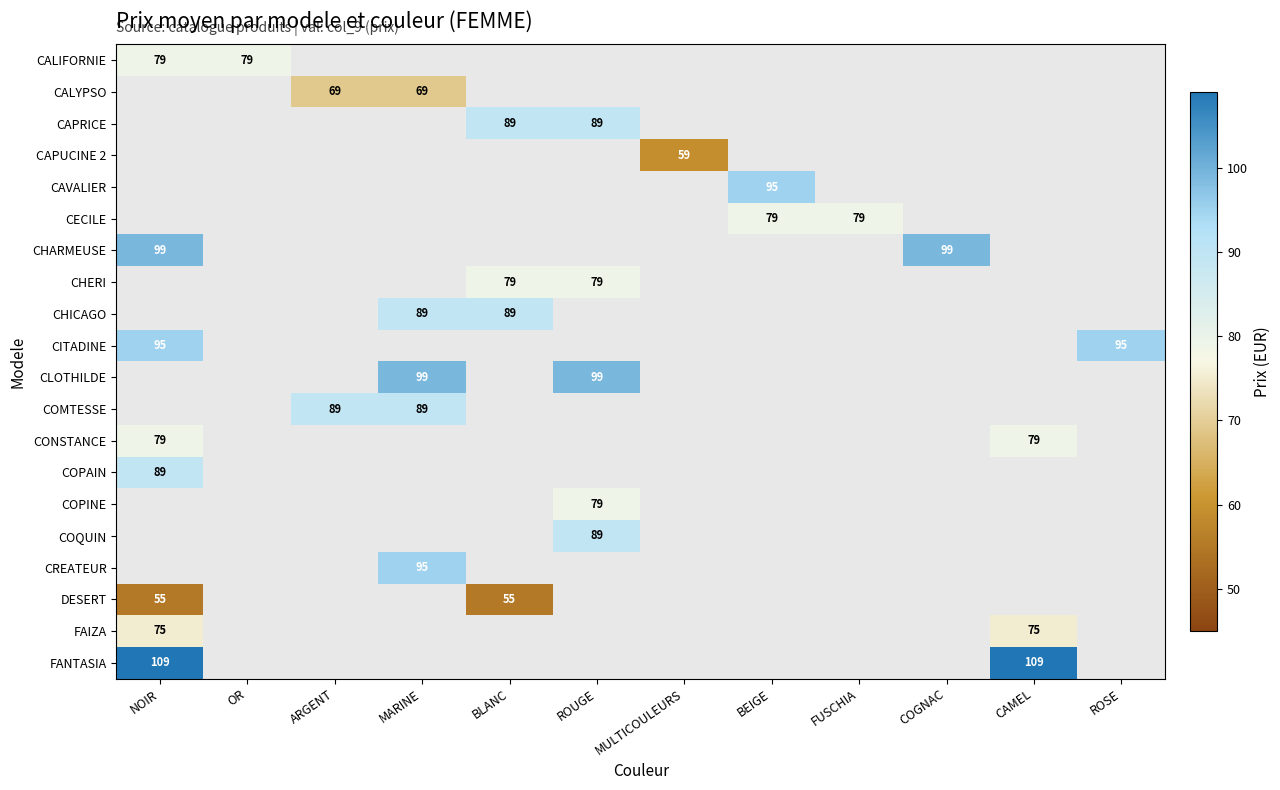

How many series are shown in this chart?

20